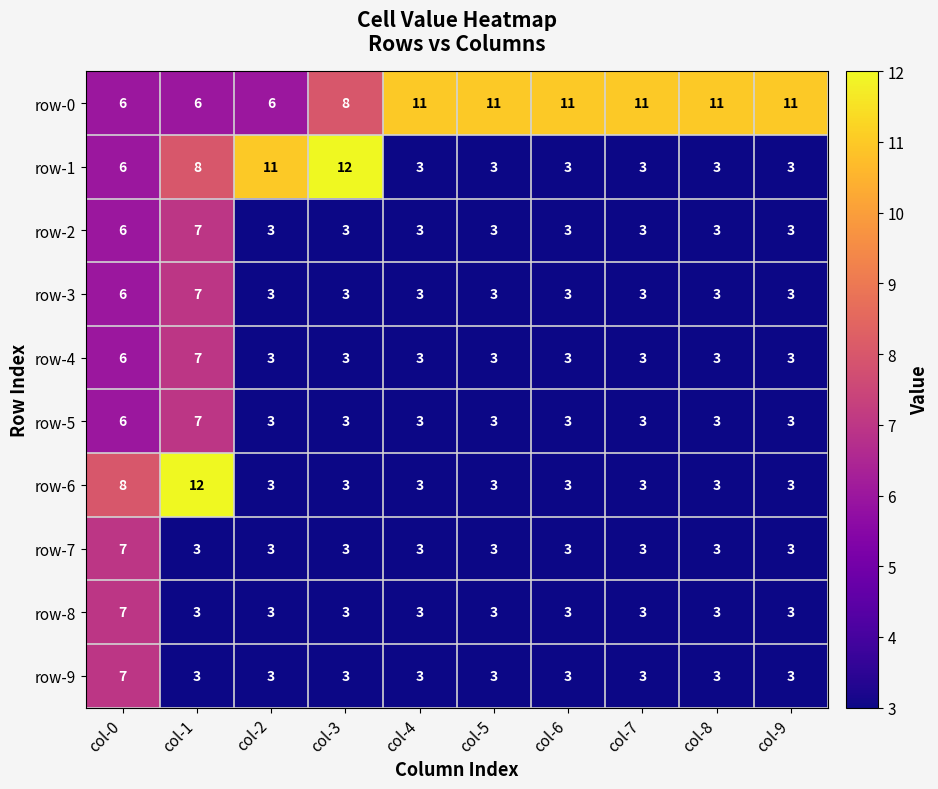

At which category is the sum across all series the highest?

col-0